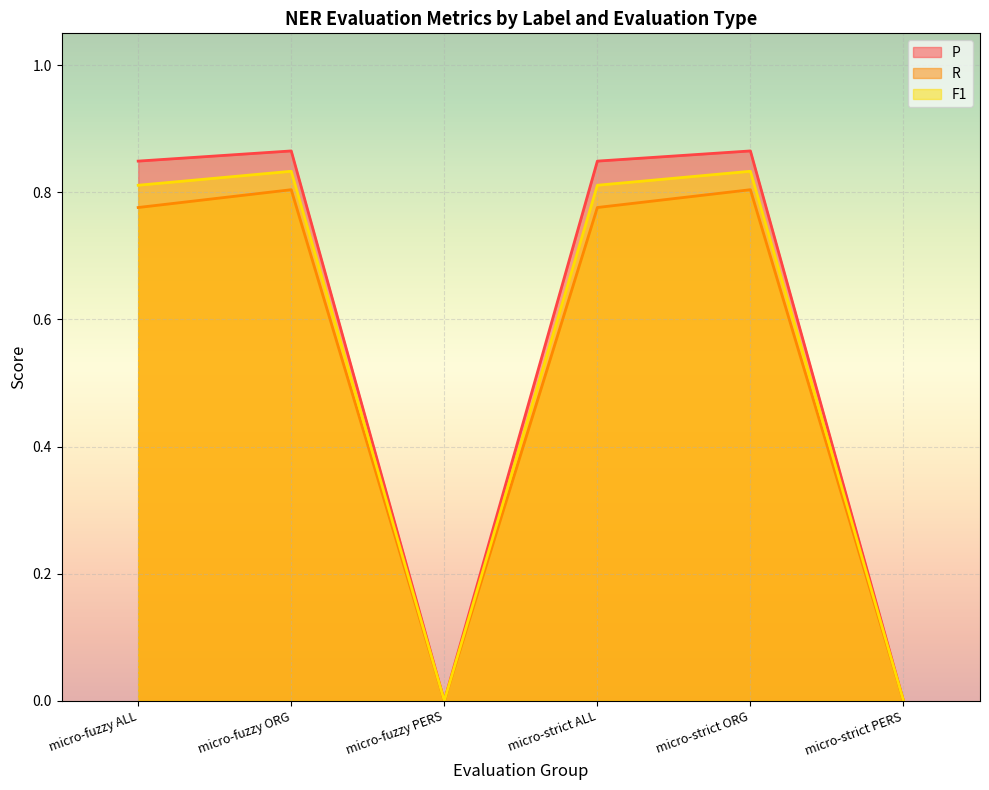

What position from the left is micro-strict ORG?

5